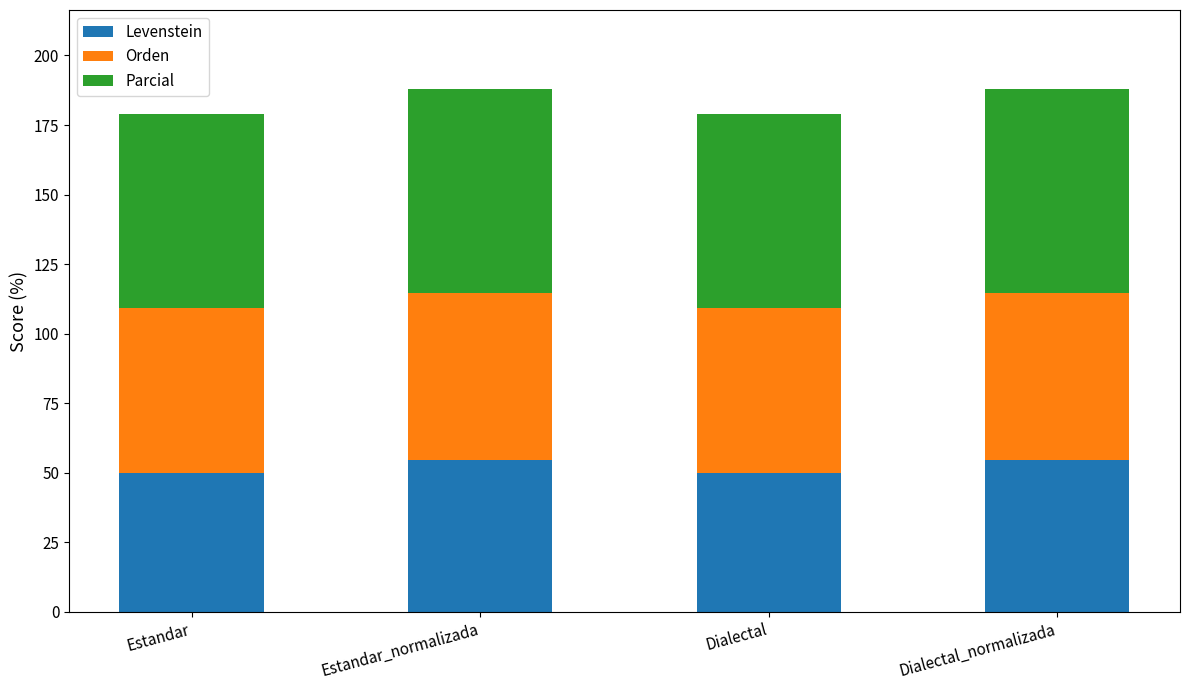

What is the difference between the second highest and second lowest values in the Levenstein series?

4.8